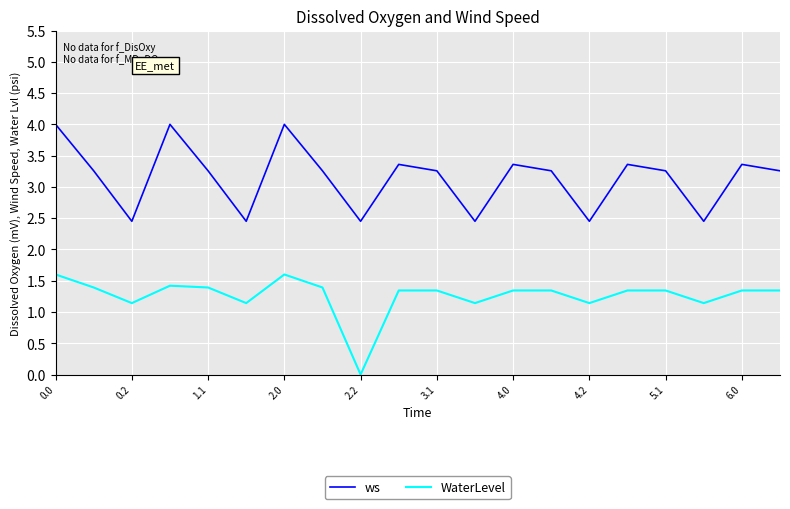

True or false: WaterLevel and ws intersect in this chart.

False